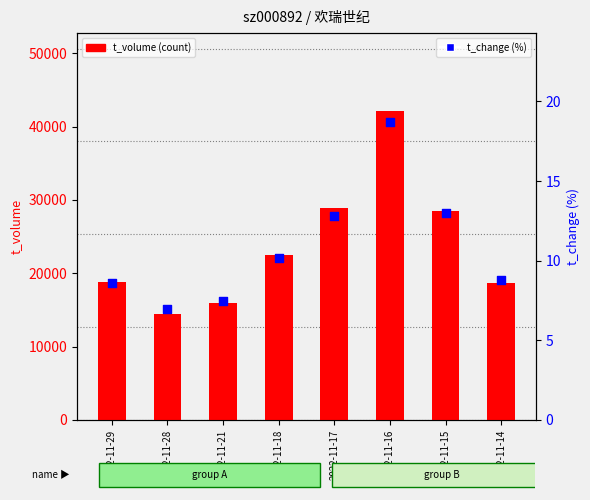

What are all the series names shown in the legend?

t_volume (count), t_change (%)